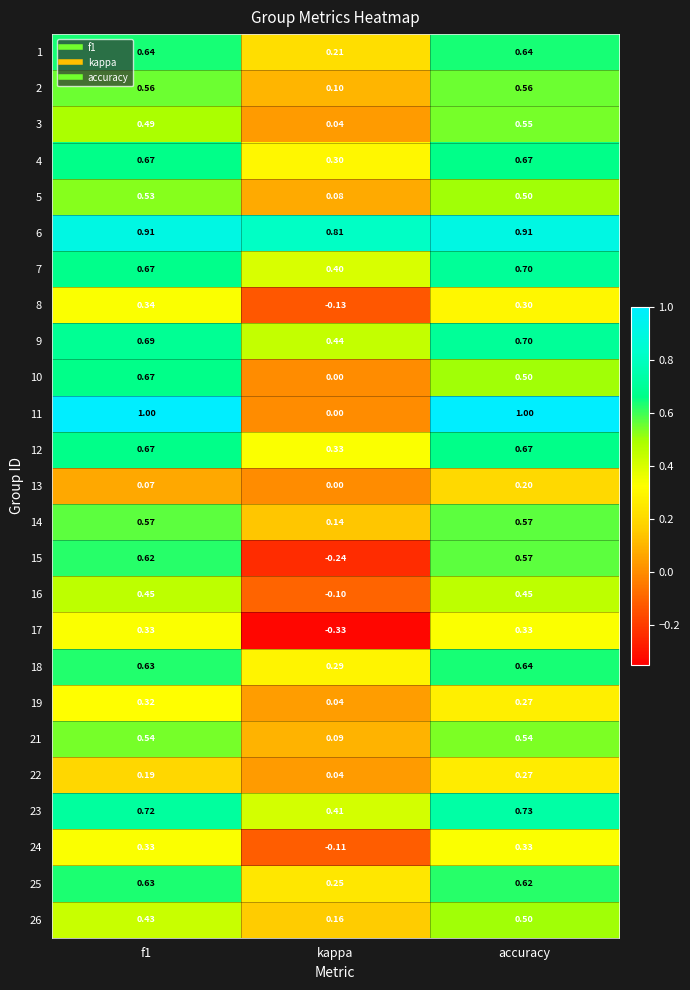

Is the value of 13 at kappa greater than the value of 2 at kappa?

No